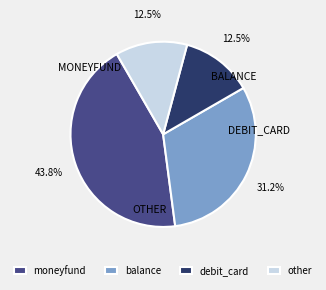

Combined, do other and balance account for over 50%?

No